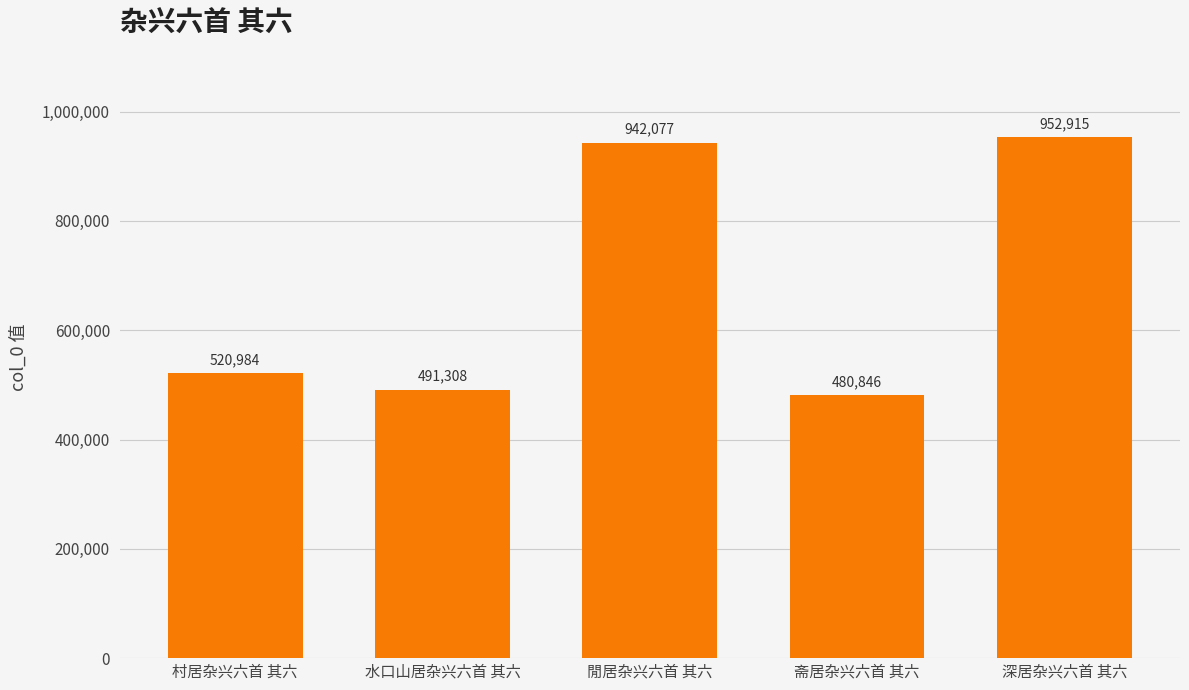

What position from the right is 斋居杂兴六首 其六?

2